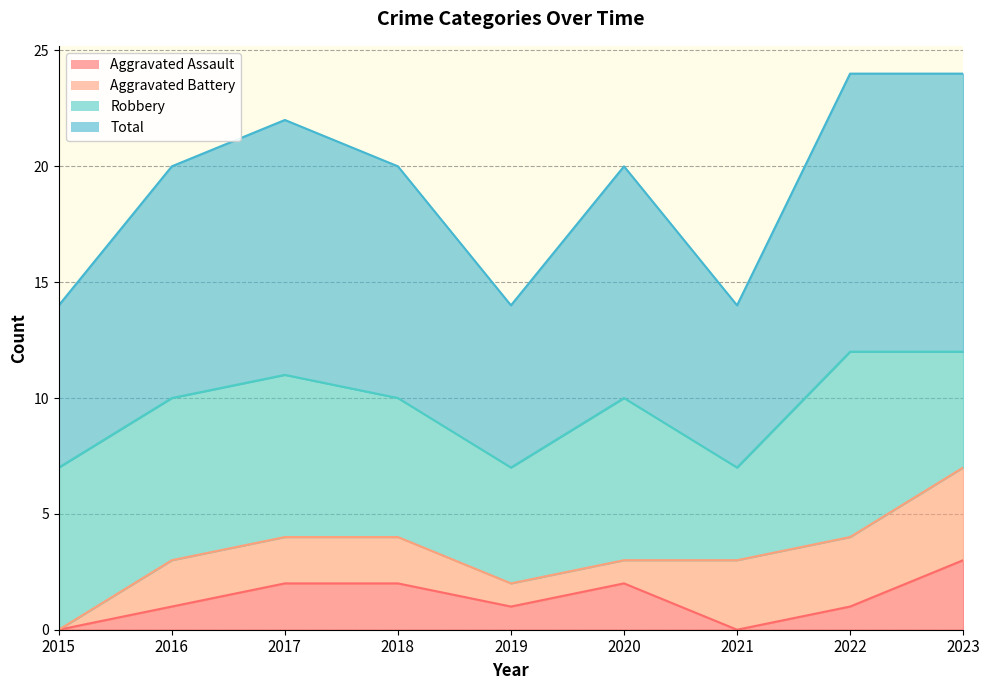

How many lines are shown in the chart?

4